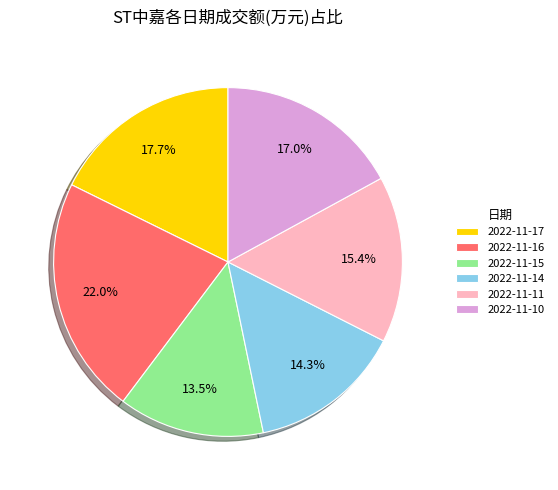

Is the sum of 2022-11-14 and 2022-11-10 greater than half?

No